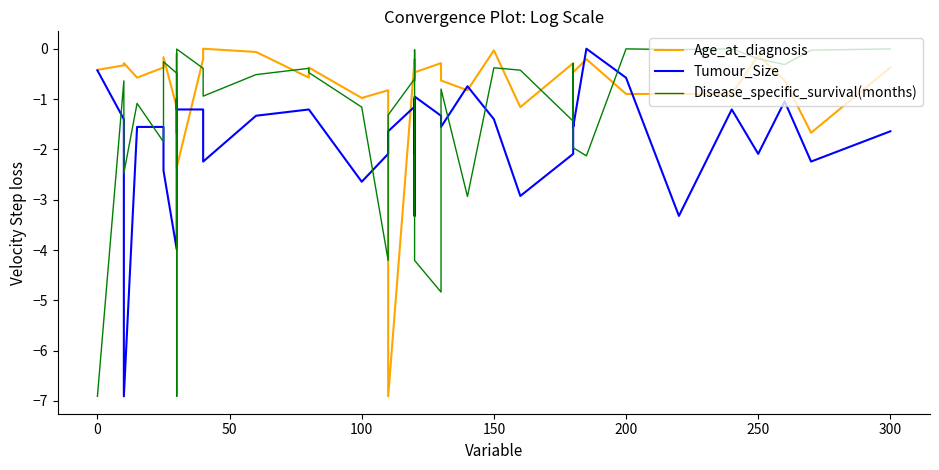

Which series has the largest total across all categories?

Age_at_diagnosis